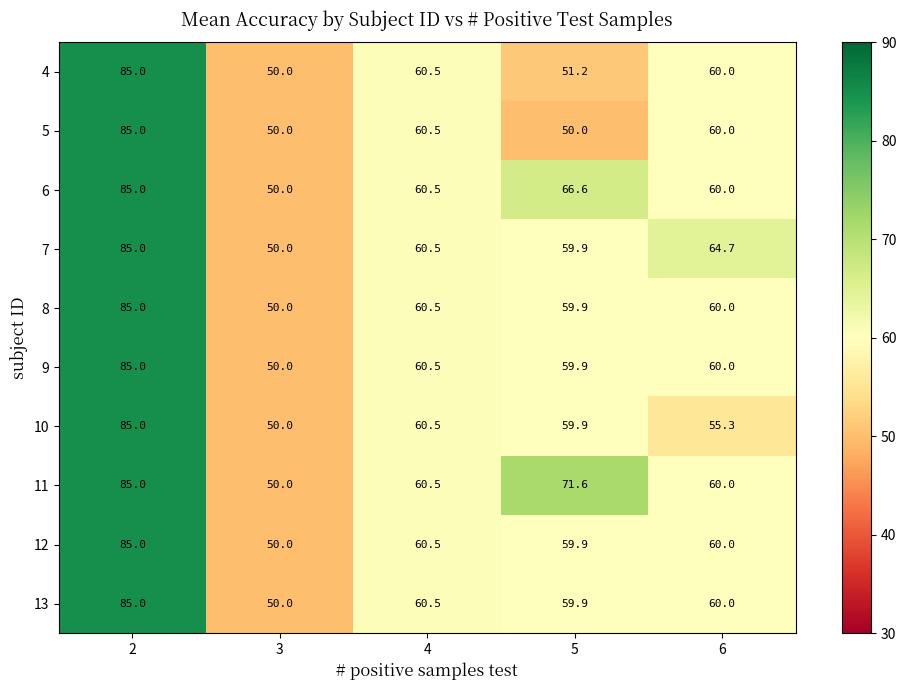

Is it true that 5 equals 50.0 at 3?

True